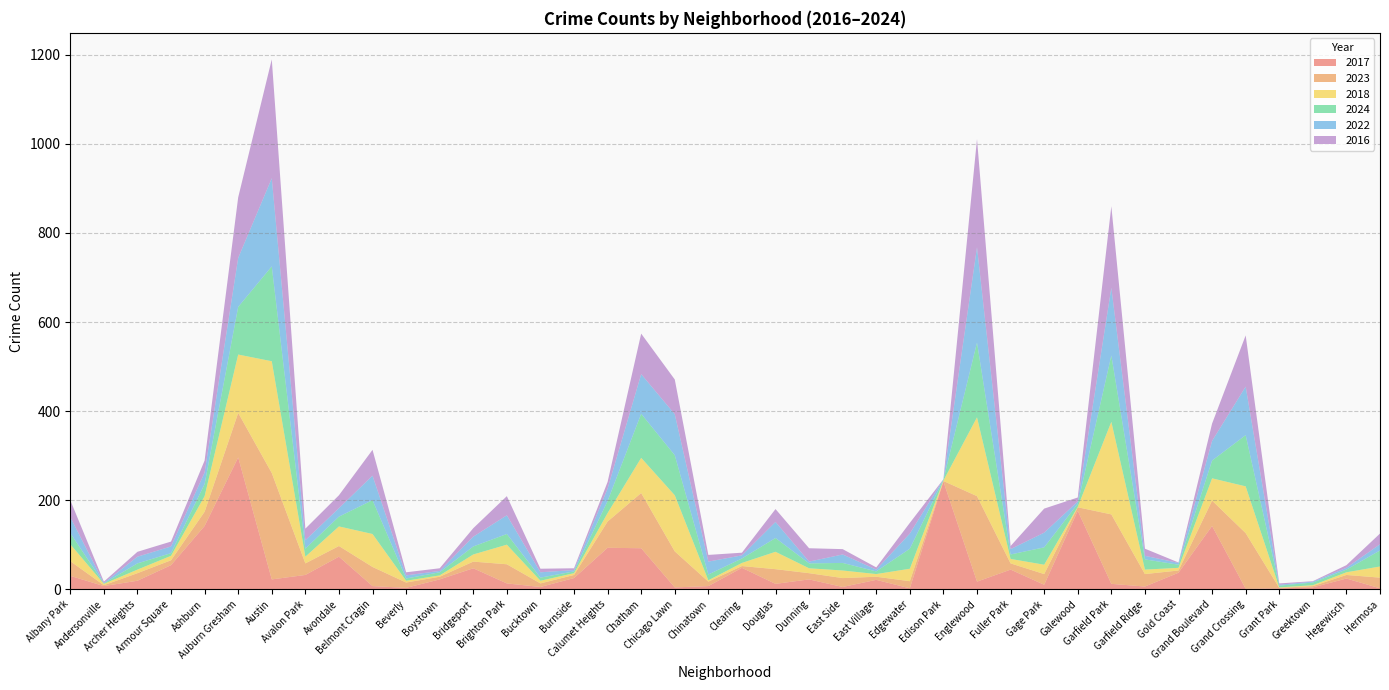

Reading right to left, list all the values displayed in this chart.

2017: 2	24	4	2	1	142	37	6	12	176	10	44	17	242	2	21	5	22	12	48	7	4	92	93	25	5	13	47	22	3	7	73	32	22	296	142	54	19	7	30
2023: 24	8	3	1	125	57	5	28	156	8	24	14	192	1	16	7	20	14	33	4	10	81	124	59	7	8	43	15	6	12	43	24	26	239	100	32	11	17	2	33
2018: 25	6	2	1	105	50	6	10	208	1	21	10	177	1	28	6	17	11	39	7	3	126	79	19	4	6	44	16	3	4	74	44	15	251	131	35	10	8	3	38
2024: 36	6	6	4	115	40	7	23	149	7	39	10	168	2	45	6	17	11	31	10	13	90	99	27	4	7	24	18	7	5	76	22	18	213	107	27	6	14	1	25
2022: 14	4	2	2	109	44	4	8	152	5	33	12	214	1	34	4	19	4	36	7	29	92	89	28	3	12	42	22	3	7	55	19	19	198	110	26	15	15	1	36
2016: 24	6	1	3	115	39	1	16	183	9	54	7	243	0	24	5	12	30	29	6	15	78	91	15	4	8	43	19	6	7	58	29	26	267	136	27	11	11	3	38